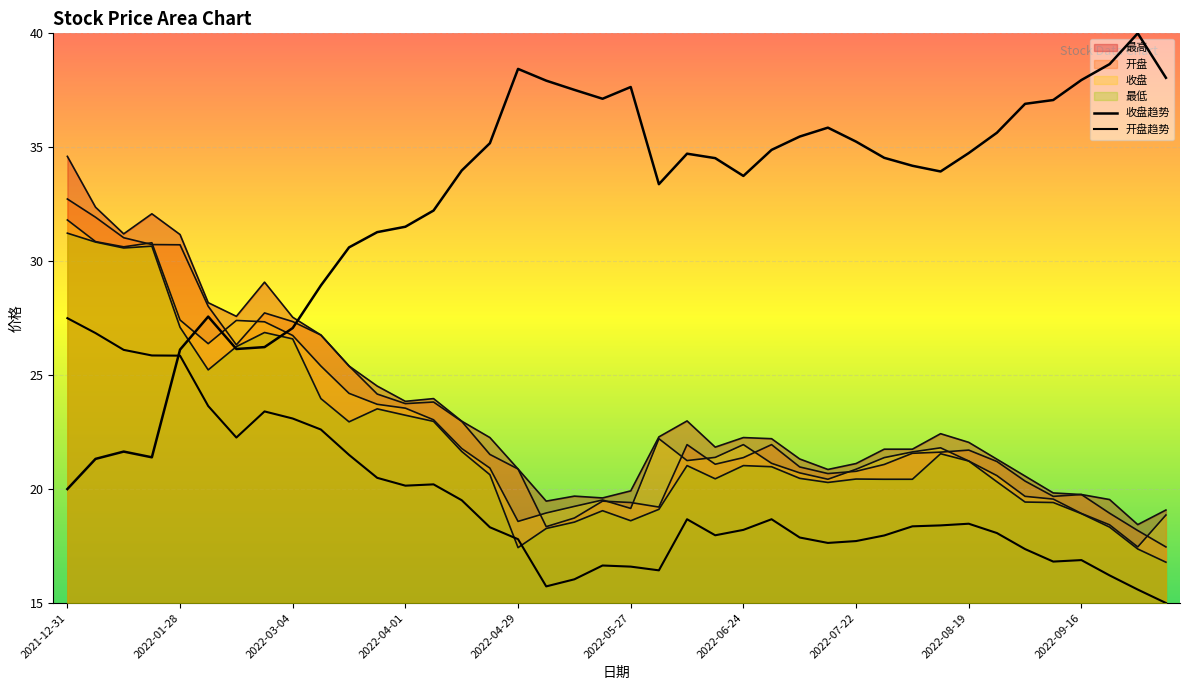

True or false: 最高 and 收盘 intersect in this chart.

False